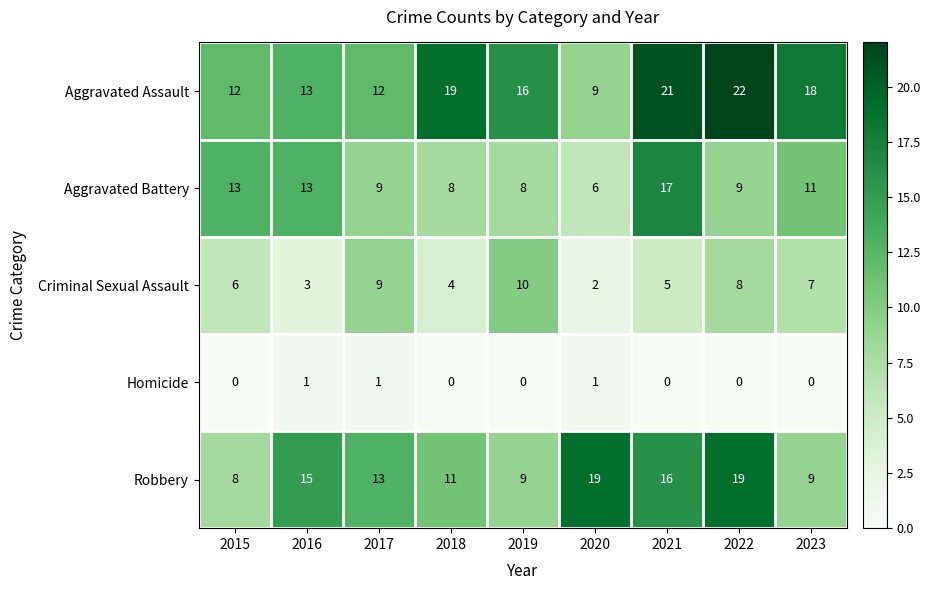

List the series in order of their peak value, lowest first.

Homicide, Criminal Sexual Assault, Aggravated Battery, Robbery, Aggravated Assault